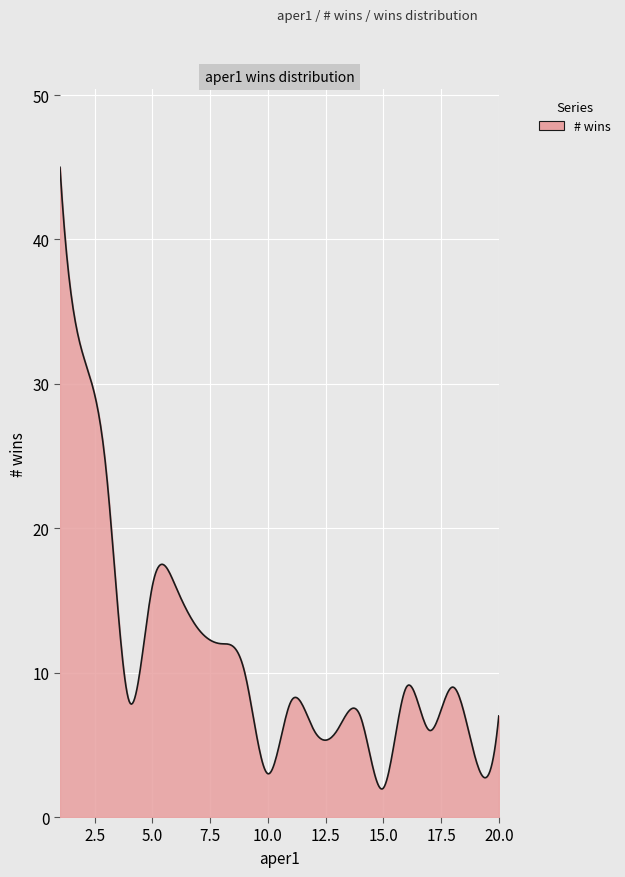

What is the difference between the maximum and minimum values?

43.1